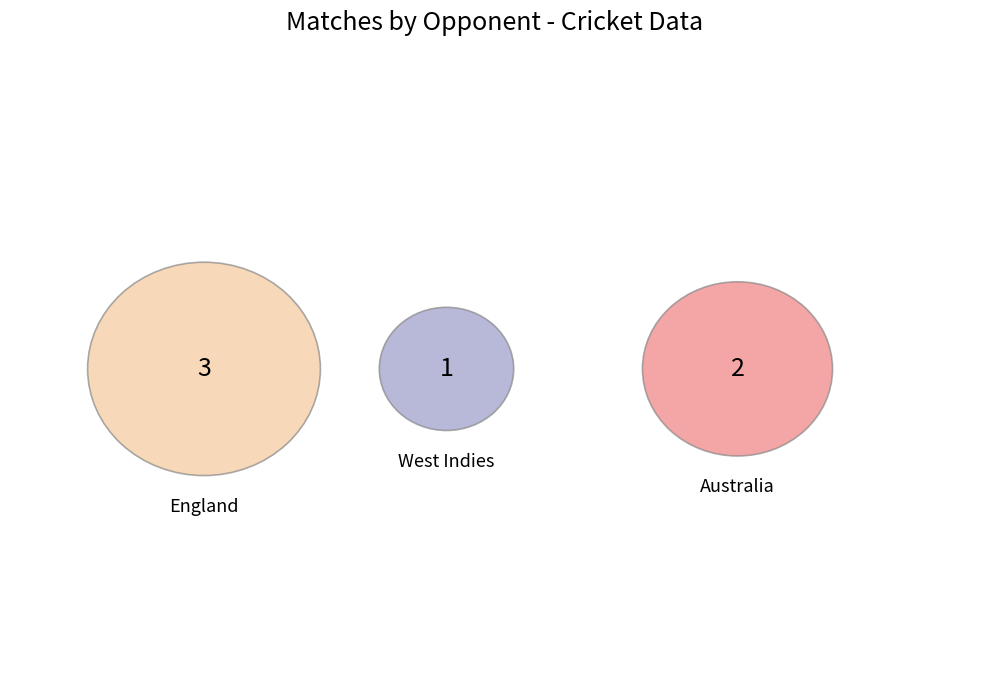

How many slices are in this pie chart?

3